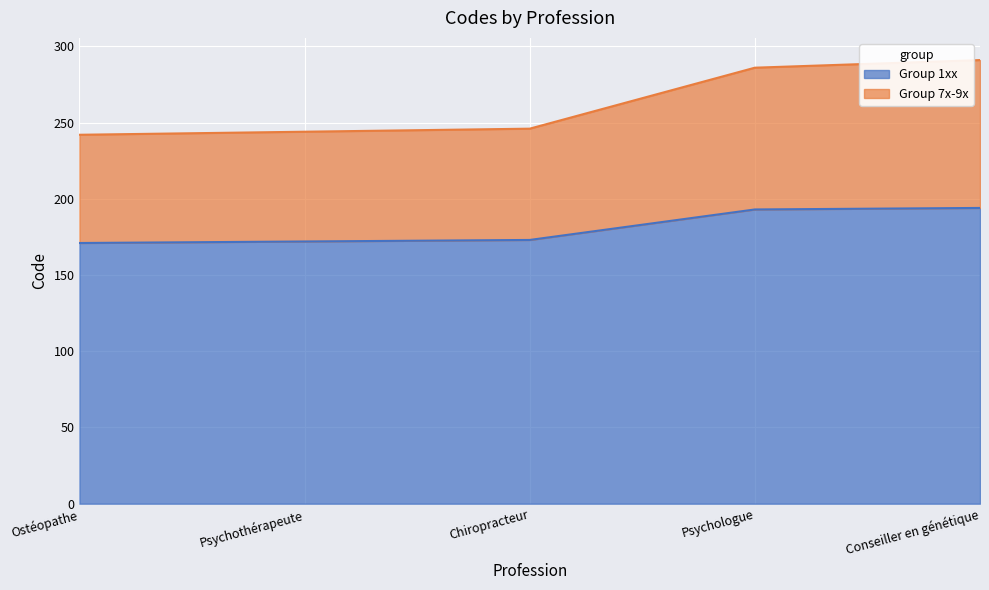

True or false: Group 7x-9x and Group 1xx intersect in this chart.

False